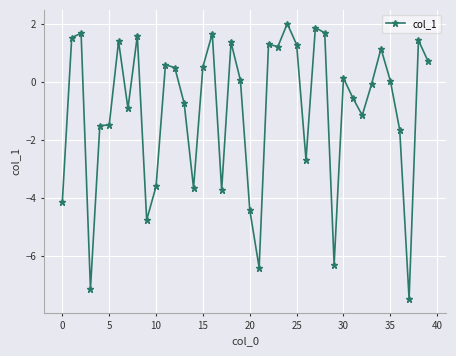

What is the smallest value displayed?

-7.5